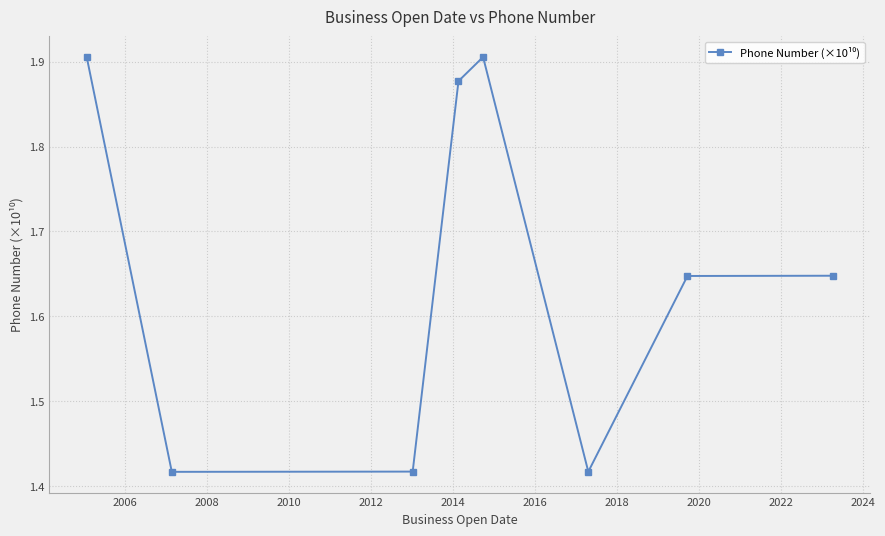

What is the sum of all values?

13.2